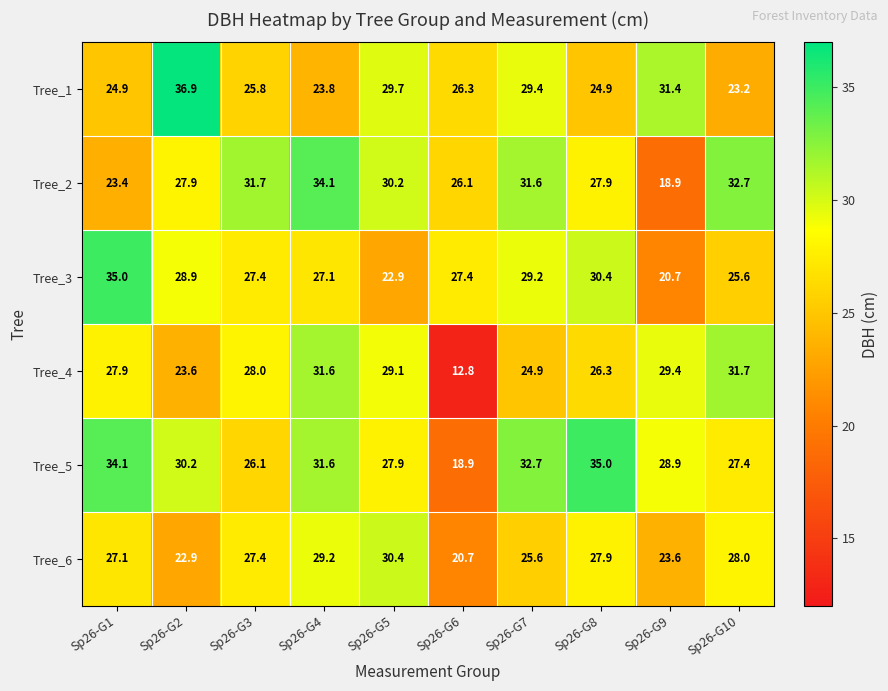

Read the Tree_3 value at Sp26-G9.

20.7